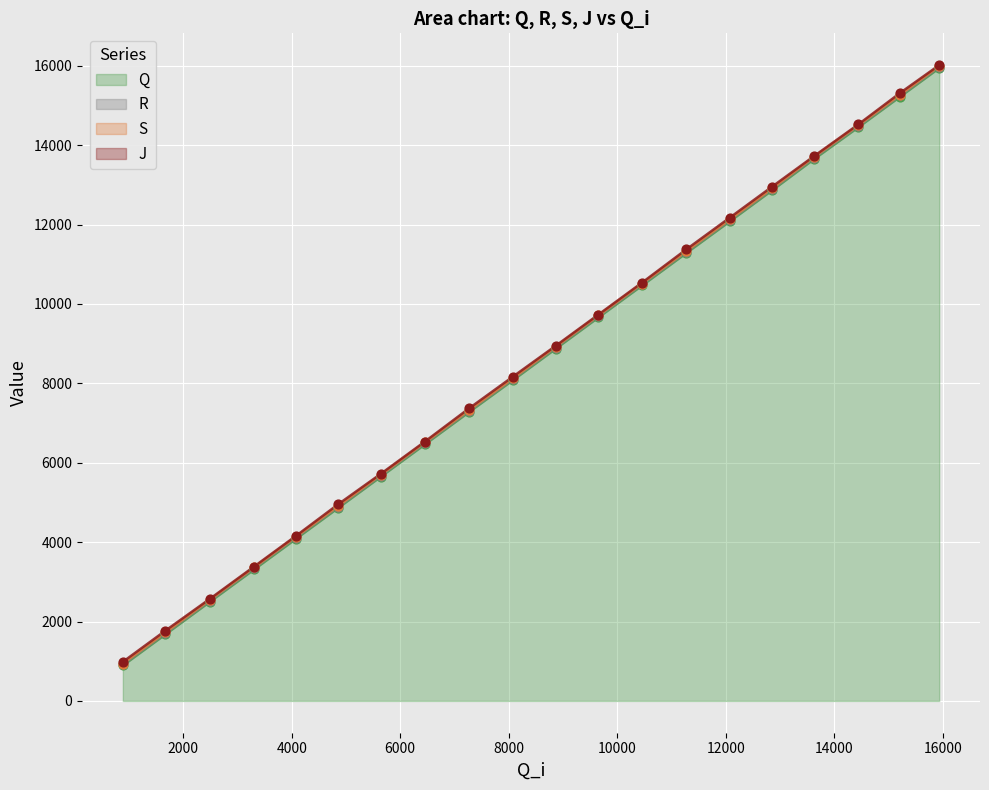

Which series has the widest spread of Y values?

R